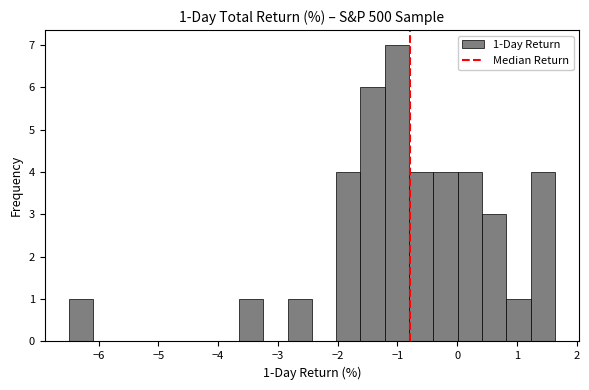

Over which range of the x-axis is the bar tallest?

-1.2 to -0.8